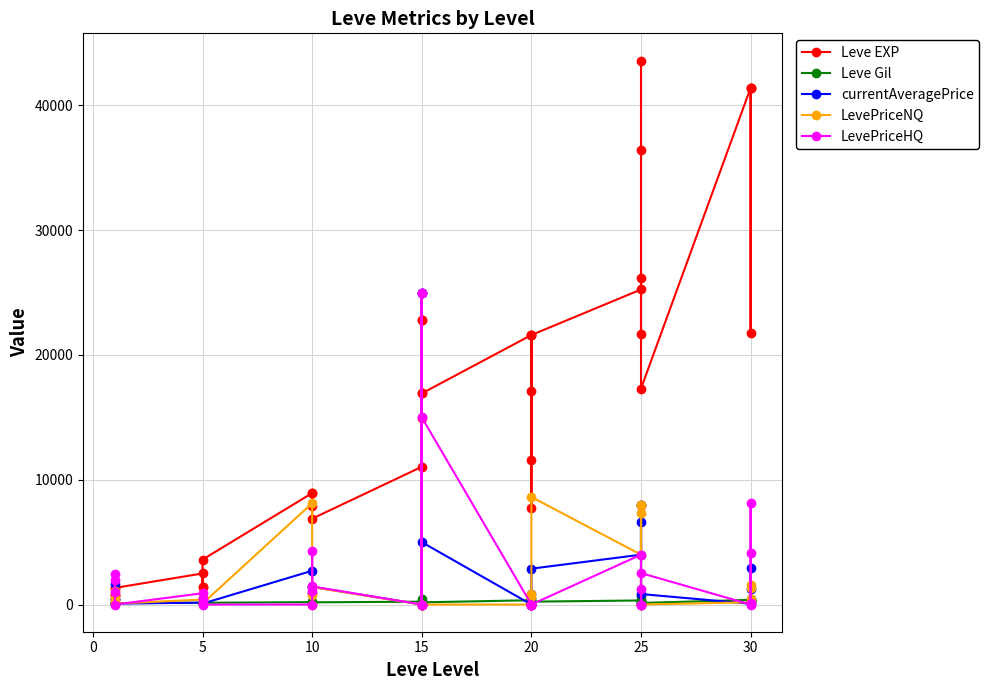

Which series has the widest spread of values?

Leve EXP